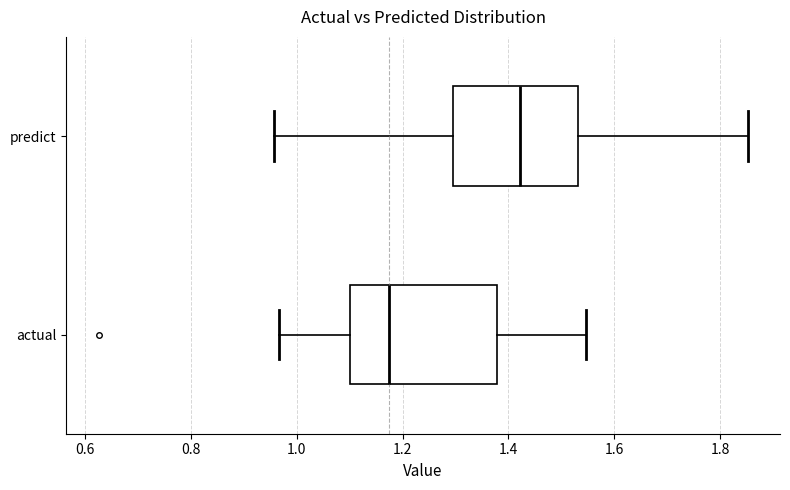

Reading bottom to top, read every box against the x-axis: the position of its median line, the range the box covers, and the ends of its whiskers. The values are not printed on the chart, so give them approximately, as read against the axis.

actual: median 1.18, box 1.10 to 1.38, whiskers 0.96 to 1.54
predict: median 1.42, box 1.30 to 1.54, whiskers 0.96 to 1.86